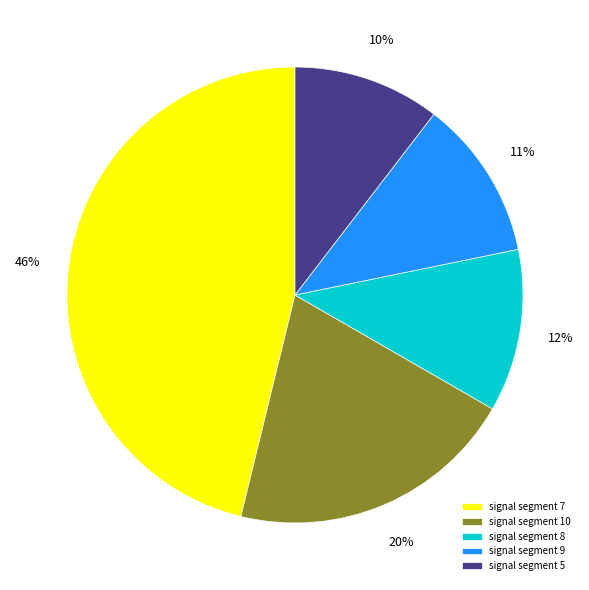

To the nearest percent, what is the difference between the largest and smallest slice percentages?

36%